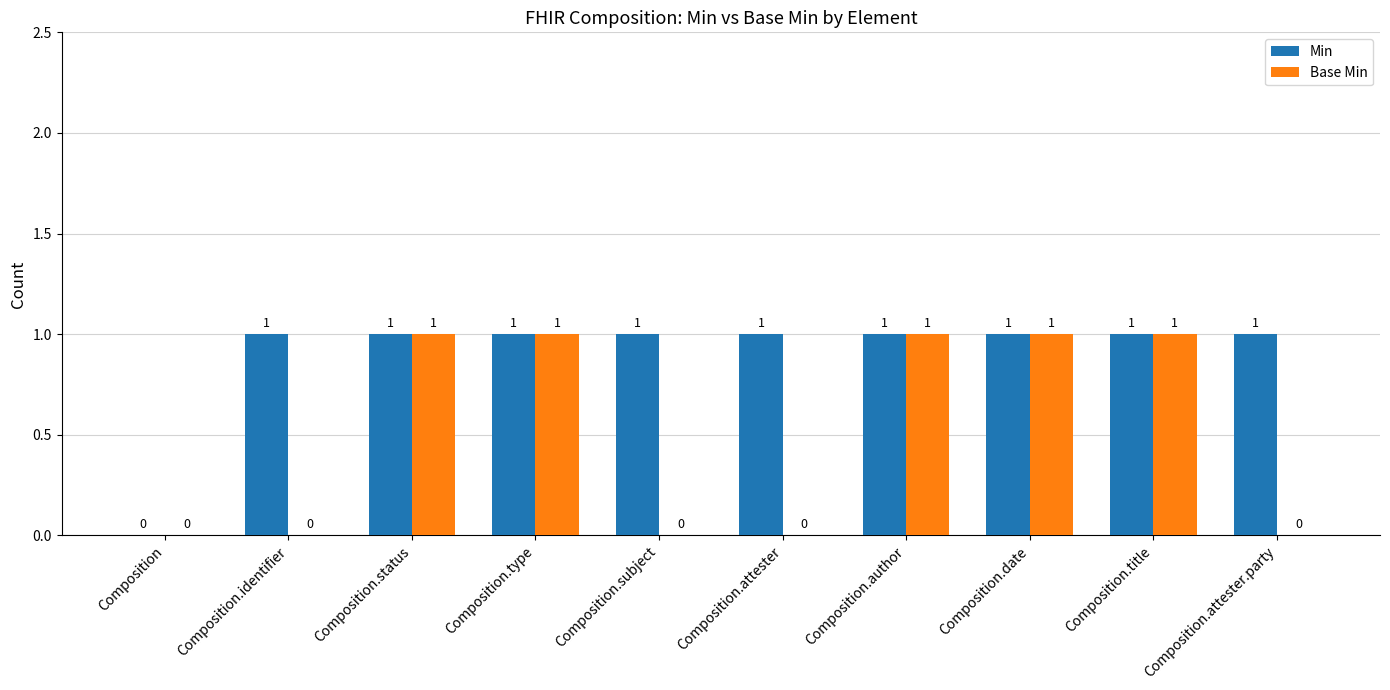

Is the value of Min at Composition greater than the value of Base Min at Composition.status?

No